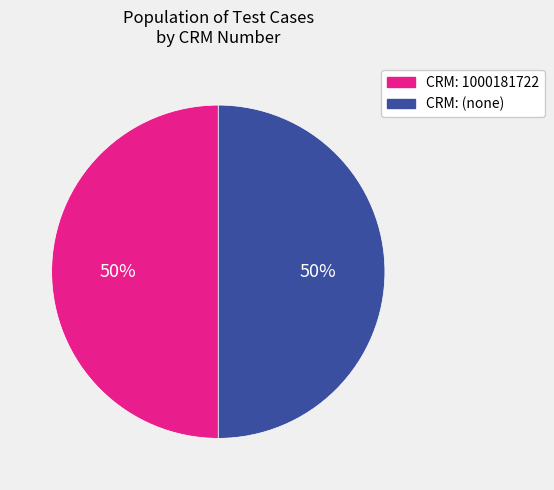

To the nearest percent, what is the combined percentage of CRM: 1000181722 and CRM: (none)?

100%